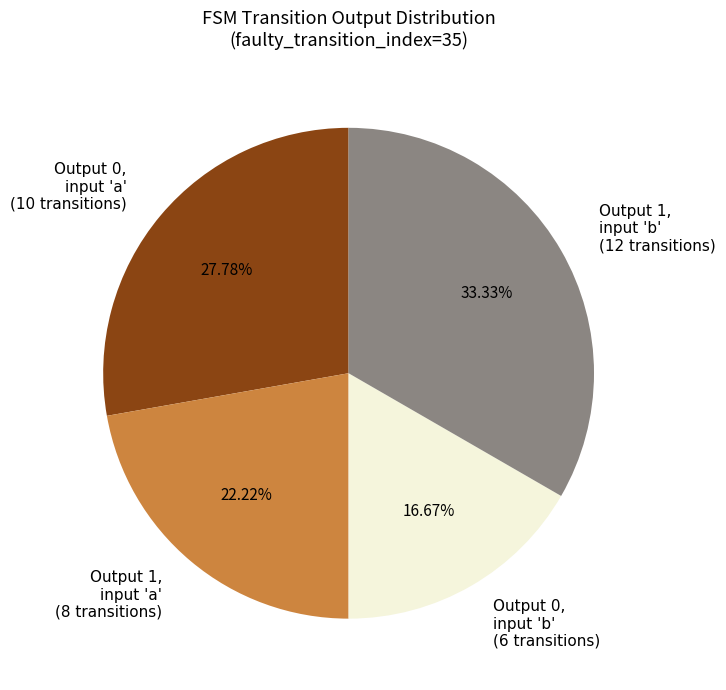

Between Output 1, input 'a' (8 transitions) and Output 0, input 'a' (10 transitions), which is larger?

Output 0, input 'a' (10 transitions)